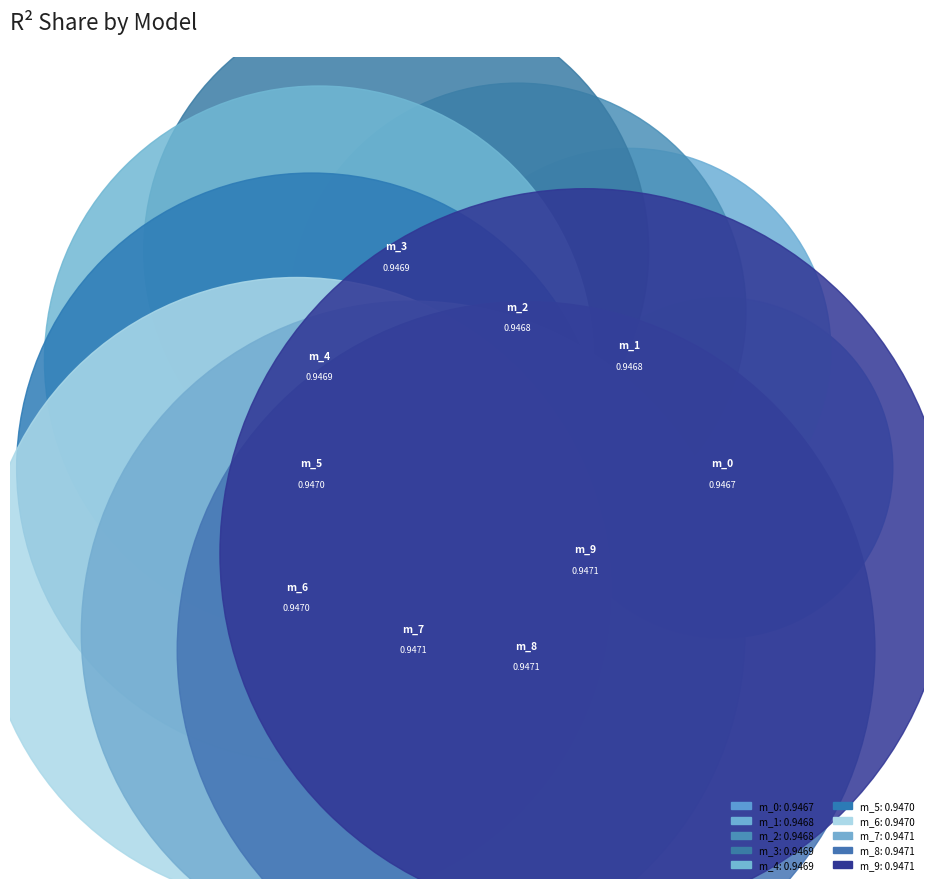

Is it true that model_1_23_7 is 15% of the pie?

False